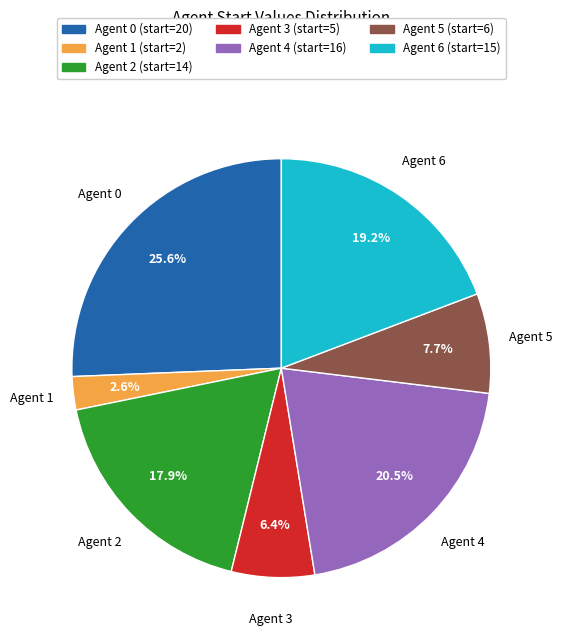

Combined, what portion of the pie is Agent 5 and Agent 3?

14.1%